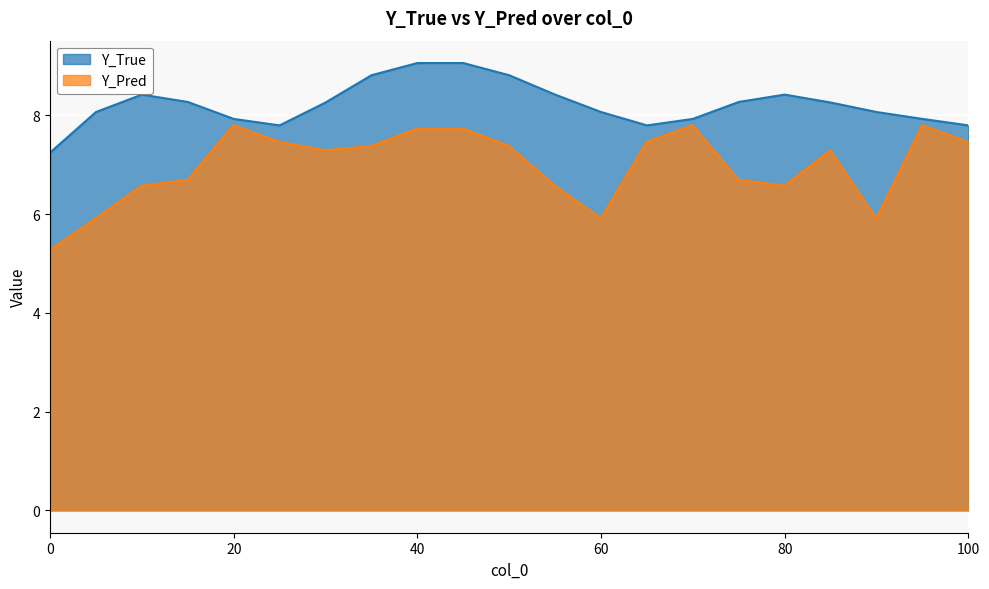

True or false: Y_True has more than 1 interior local peaks.

True